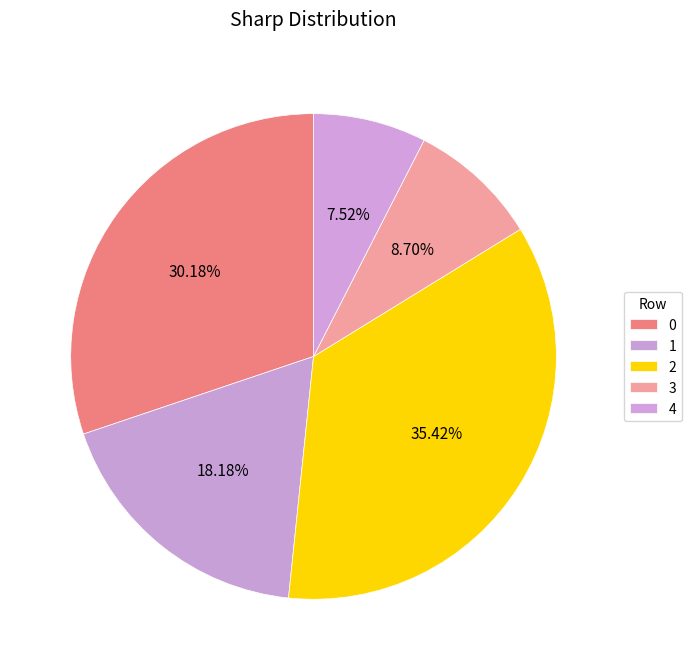

Is it true that 3 is 14% of the pie?

False